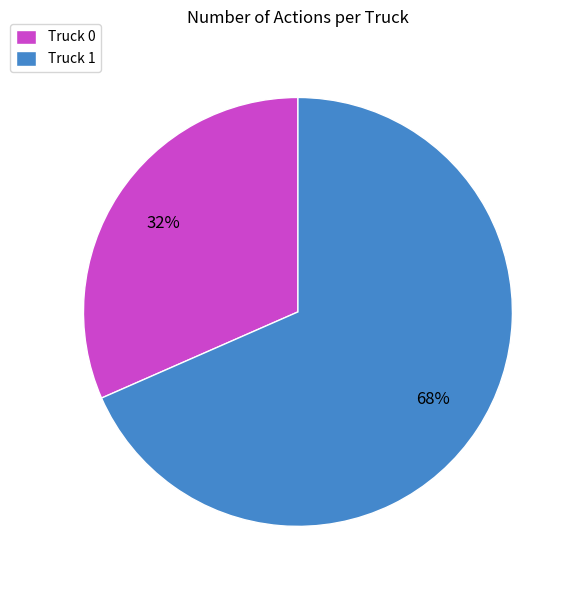

Approximately how many times larger is the value at Truck 0 compared to Truck 1?

0.5